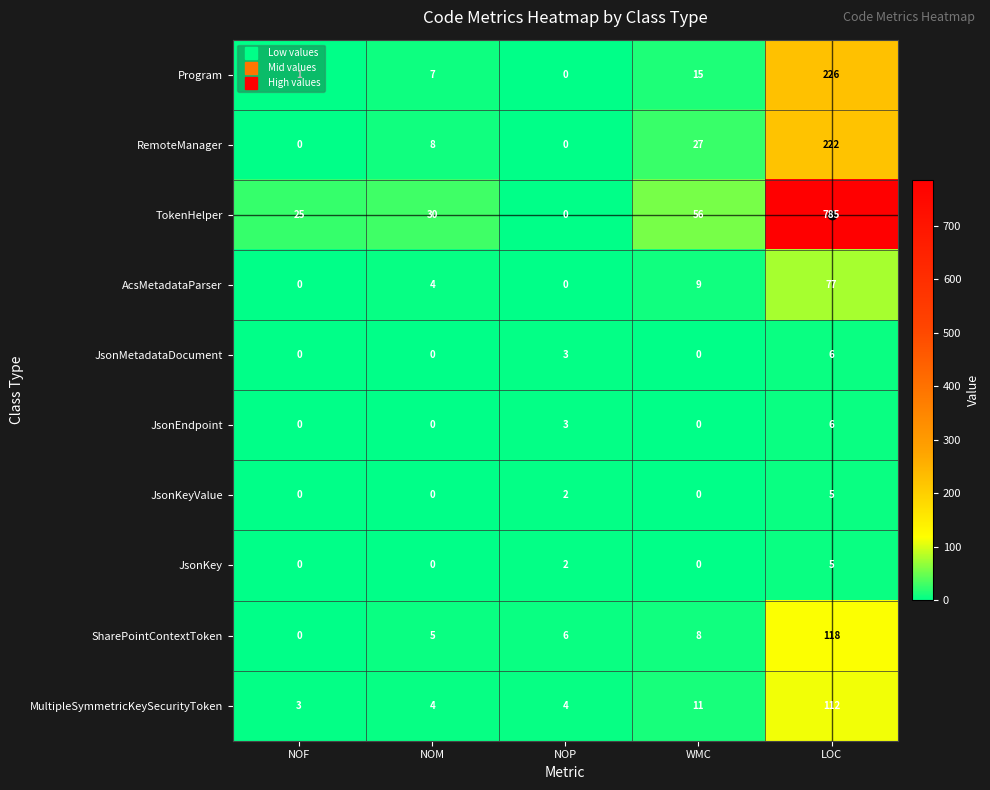

How many series are shown in this chart?

10